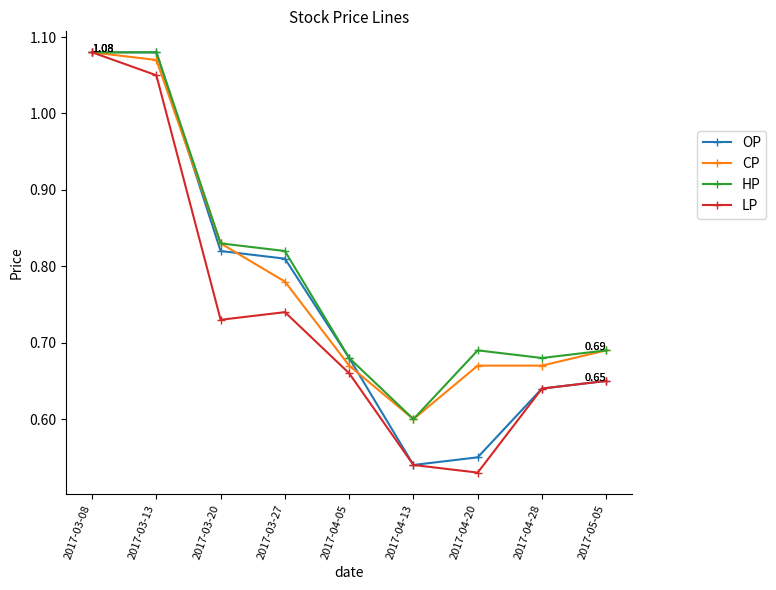

Which series has the widest spread of values?

LP